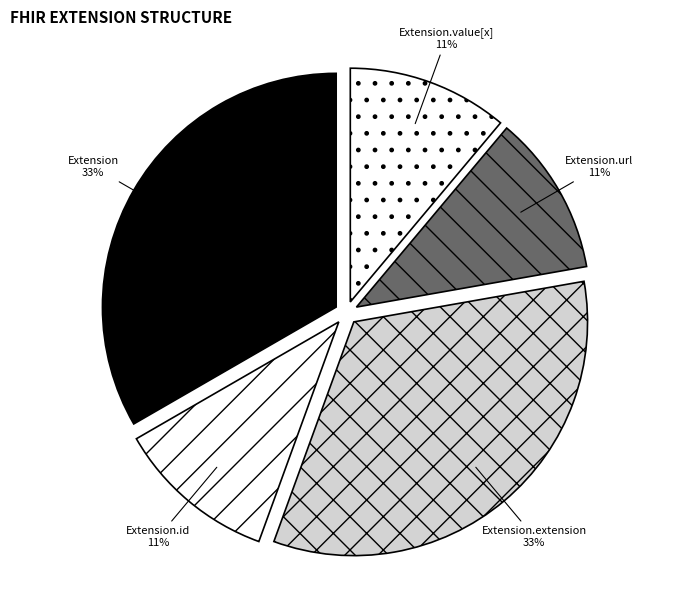

Is Extension.extension the majority of the pie?

No